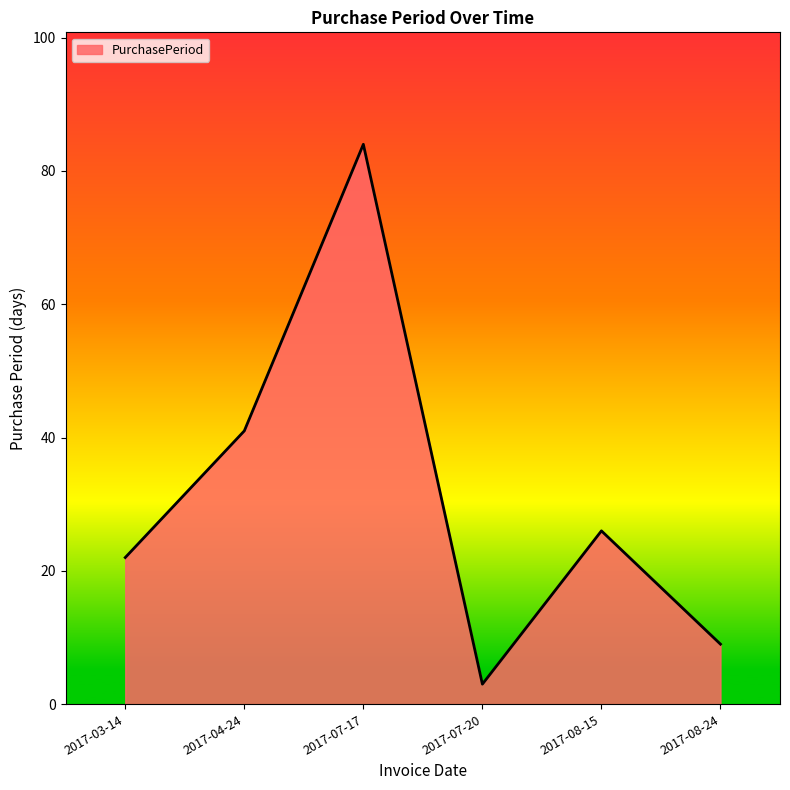

What is the change in value from 2017-03-14 to 2017-08-24?

-13